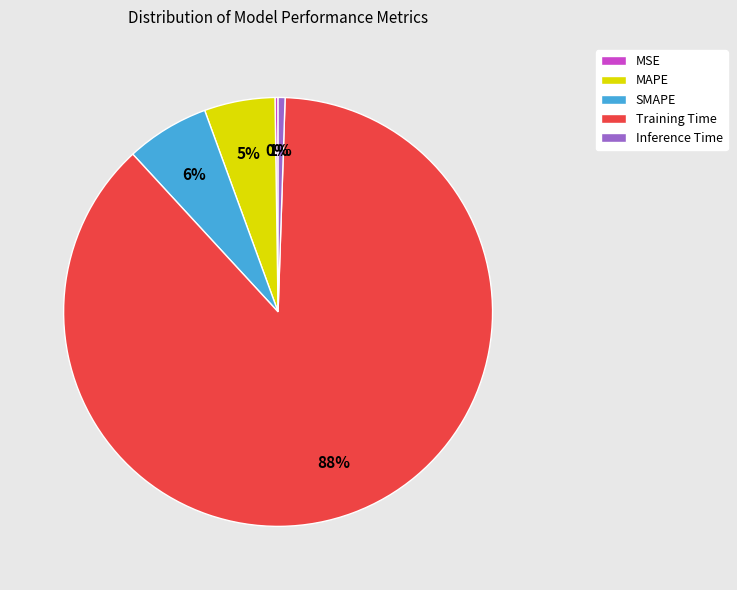

To the nearest percent, what is the average slice percentage?

20%